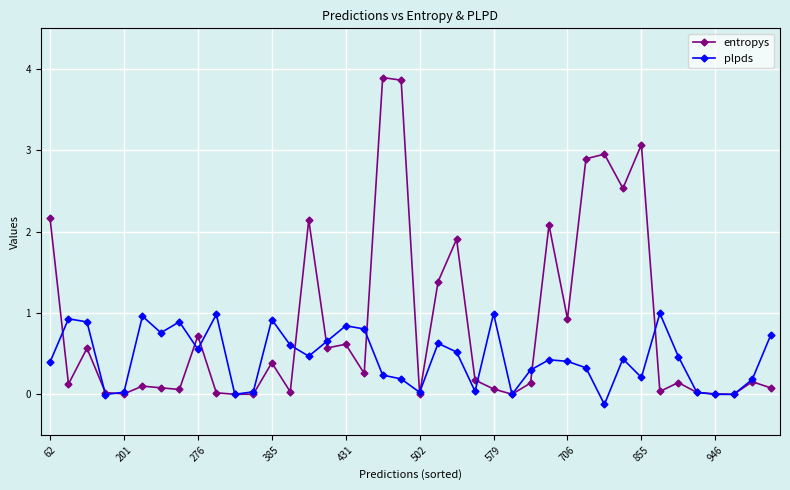

What is the greatest value displayed?

3.9